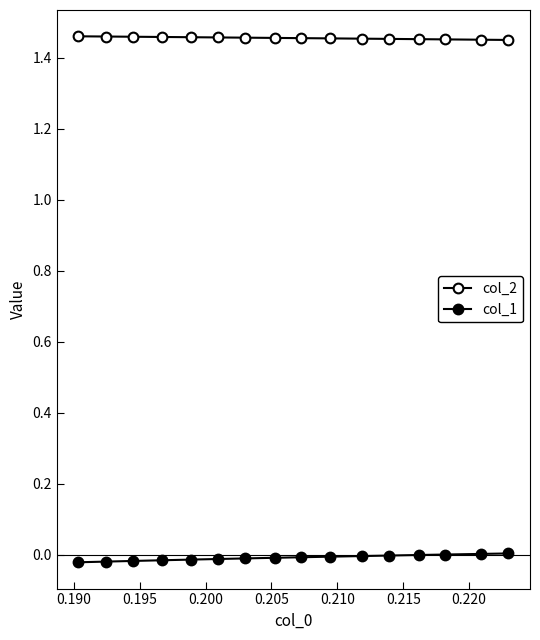

Is it true that col_2 equals 2.5 at 0.215?

False